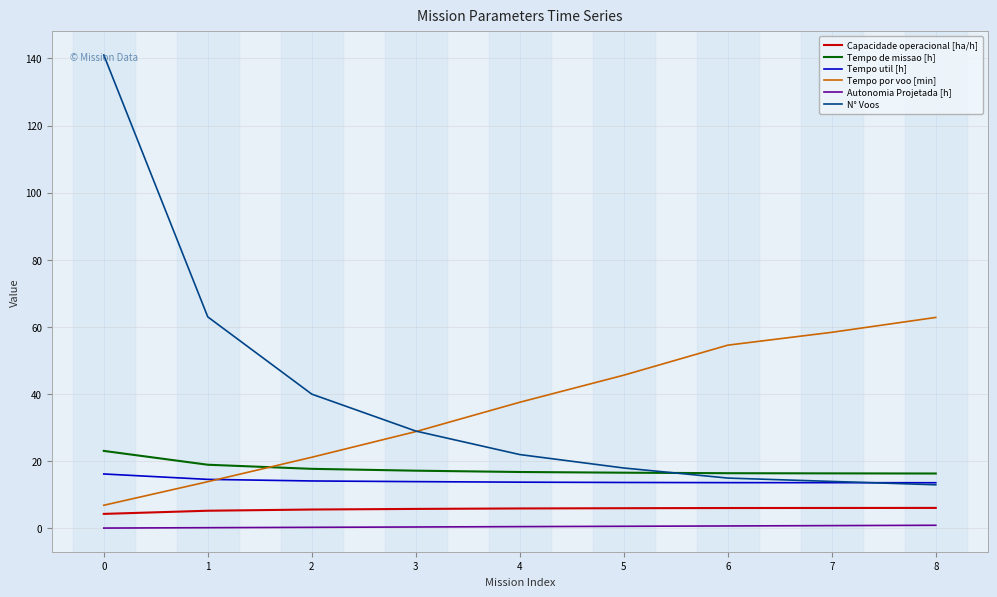

What are all the series names shown in the legend?

Capacidade operacional [ha/h], Tempo de missao [h], Tempo util [h], Tempo por voo [min], Autonomia Projetada [h], N° Voos